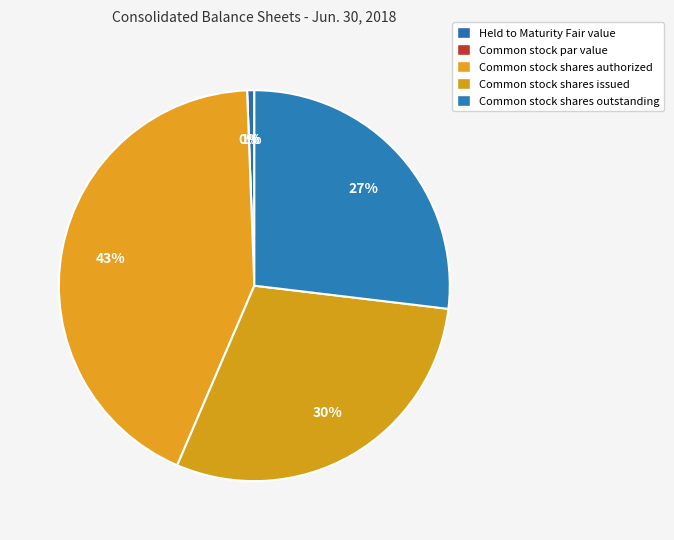

Does any single category account for the majority?

No